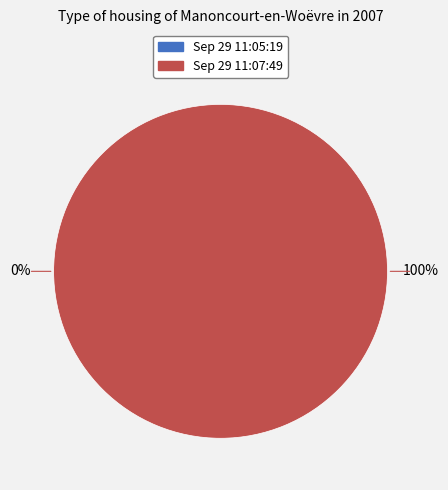

Rank the categories by value from highest to lowest.

Sep 29 11:07:49, Sep 29 11:05:19